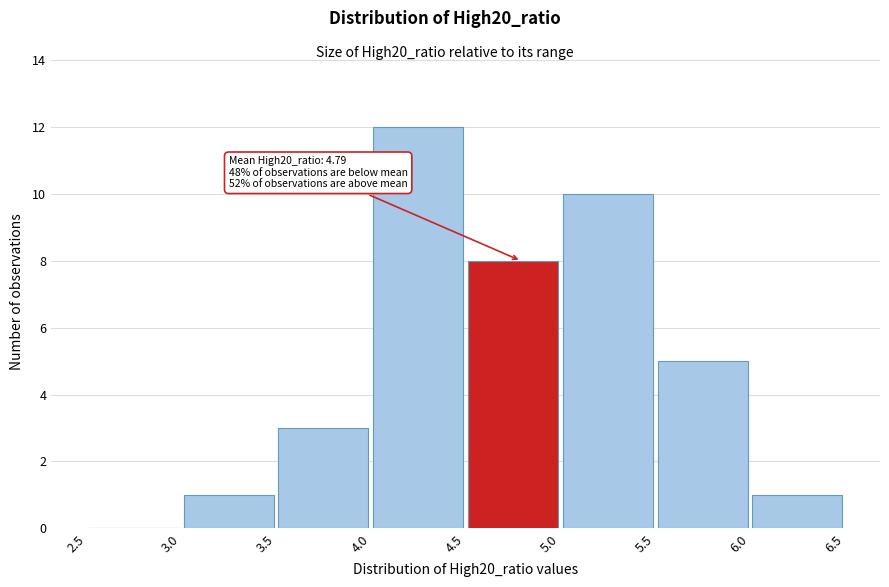

Over which range of the x-axis is the bar tallest?

4.0 to 4.5